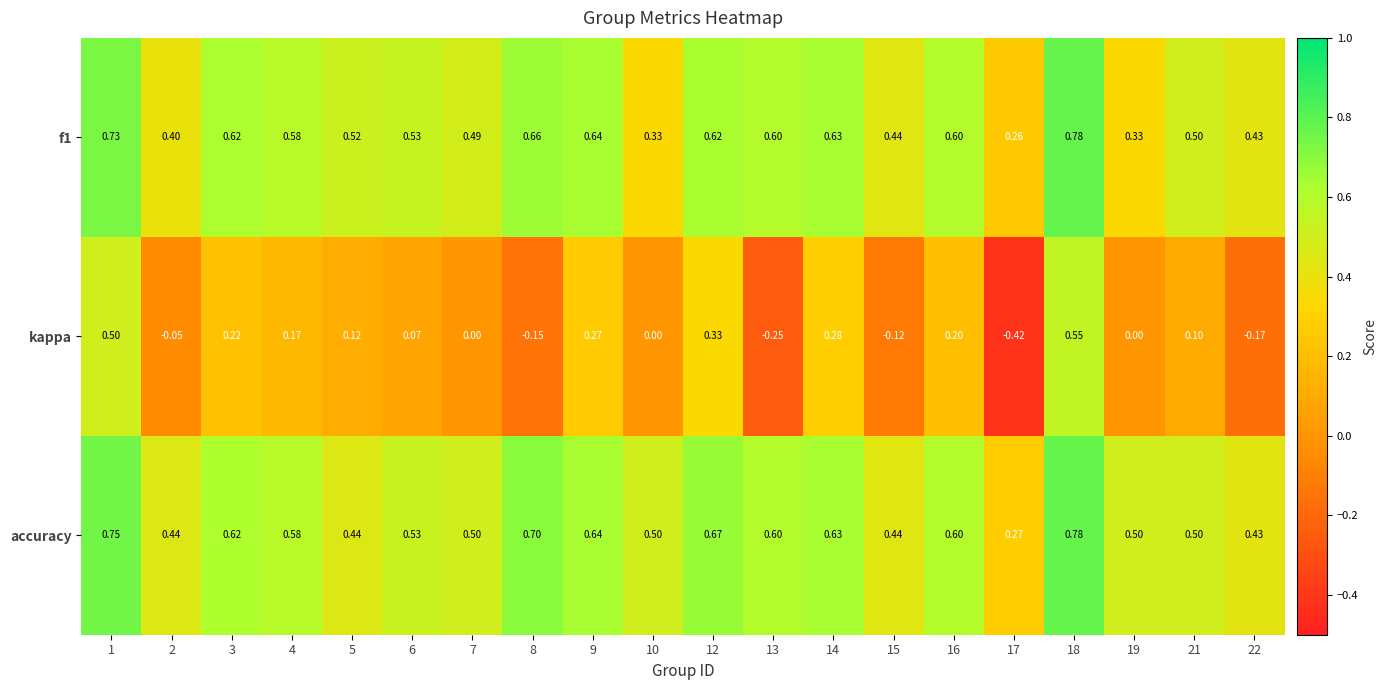

At how many categories does at least one series exceed 0?

20